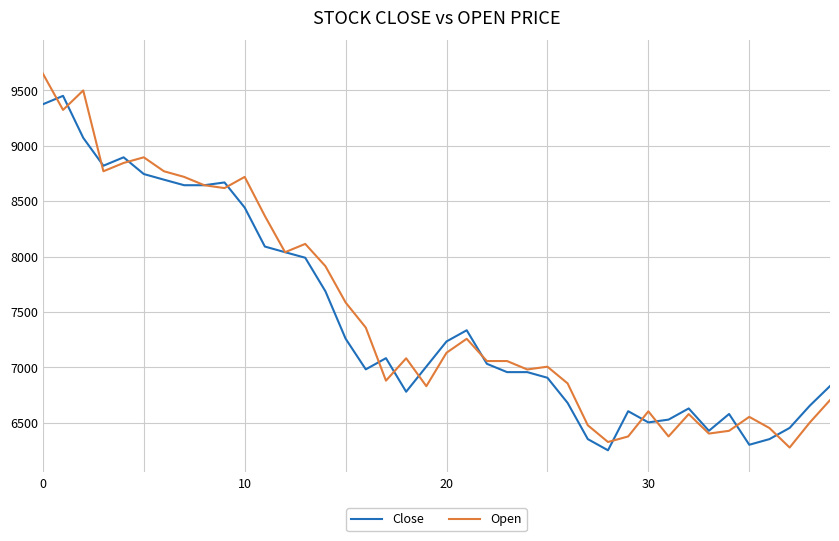

What is the minimum value shown in the chart?

6250